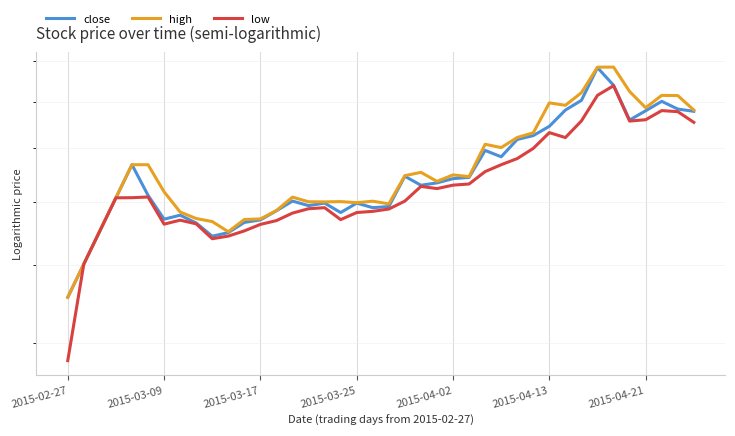

Between 2015-03-09 and 8, which series saw the biggest shift?

high